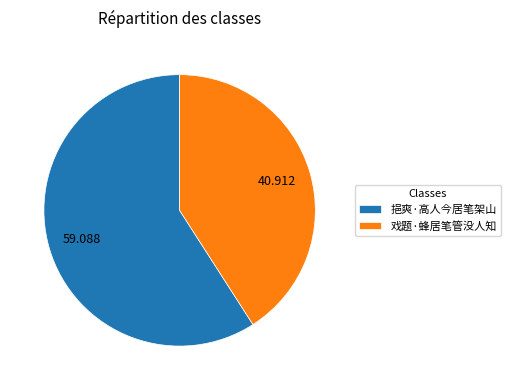

Is the sum of 挹爽·高人今居笔架山 and 戏题·蜂居笔管没人知 greater than half?

Yes